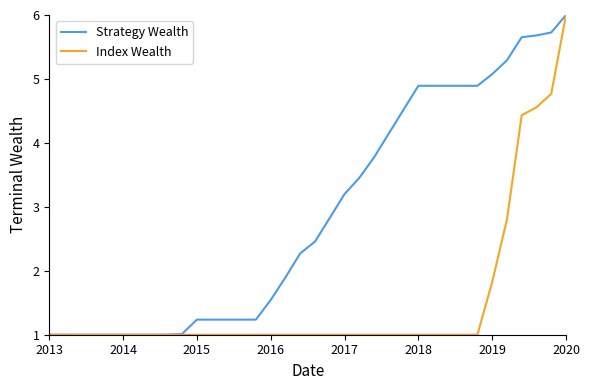

Reading left to right, what are all the values shown in this chart?

Strategy Wealth: 1.0	1.0	1.0	1.0	1.0	1.0	1.0	1.0	1.0	1.0	1.2	1.2	1.2	1.2	1.2	1.5	1.9	2.3	2.5	2.8	3.2	3.5	3.8	4.1	4.5	4.9	4.9	4.9	4.9	4.9	5.1	5.3	5.7	5.7	5.7	6.0
Index Wealth: 1.0	1.0	1.0	1.0	1.0	1.0	1.0	1.0	1.0	1.0	1.0	1.0	1.0	1.0	1.0	1.0	1.0	1.0	1.0	1.0	1.0	1.0	1.0	1.0	1.0	1.0	1.0	1.0	1.0	1.0	1.8	2.8	4.4	4.6	4.8	6.0